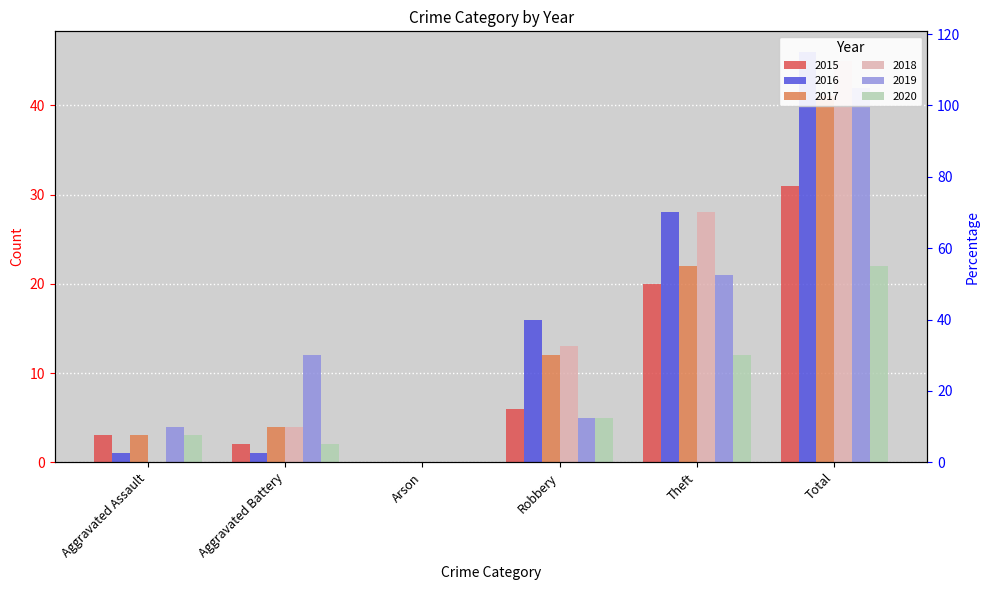

Are the bars horizontal?

No